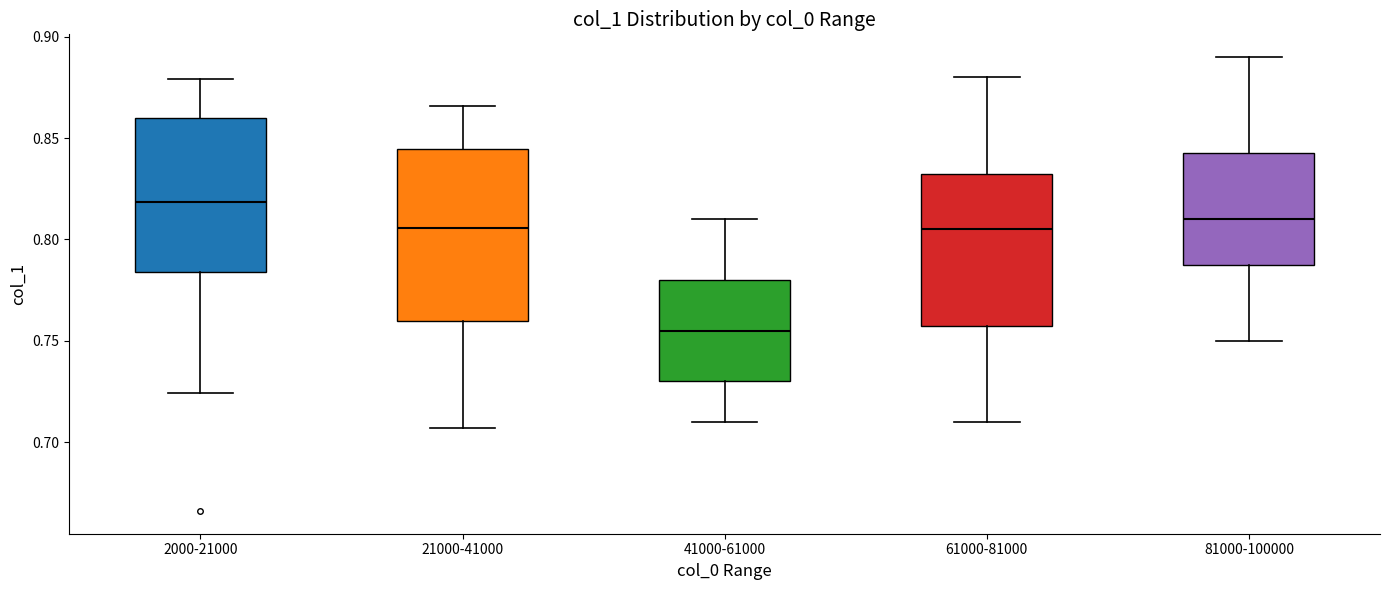

Where does the lower whisker of the box for 21000-41000 end on the y-axis? The values are not printed on the chart, so give them approximately, as read against the axis.

0.705